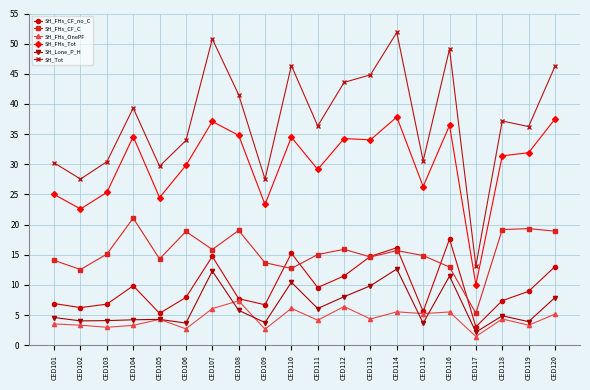

True or false: SH_FHs_Tot and SH_FHs_OnePF intersect in this chart.

False